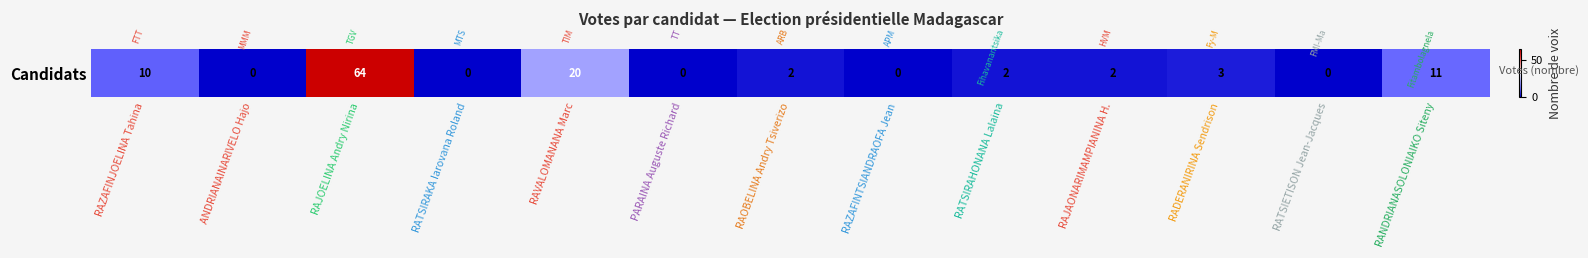

Between RAZAFINJOELINA Tahina and RANDRIANASOLONIAIKO Siteny, which is larger?

RANDRIANASOLONIAIKO Siteny